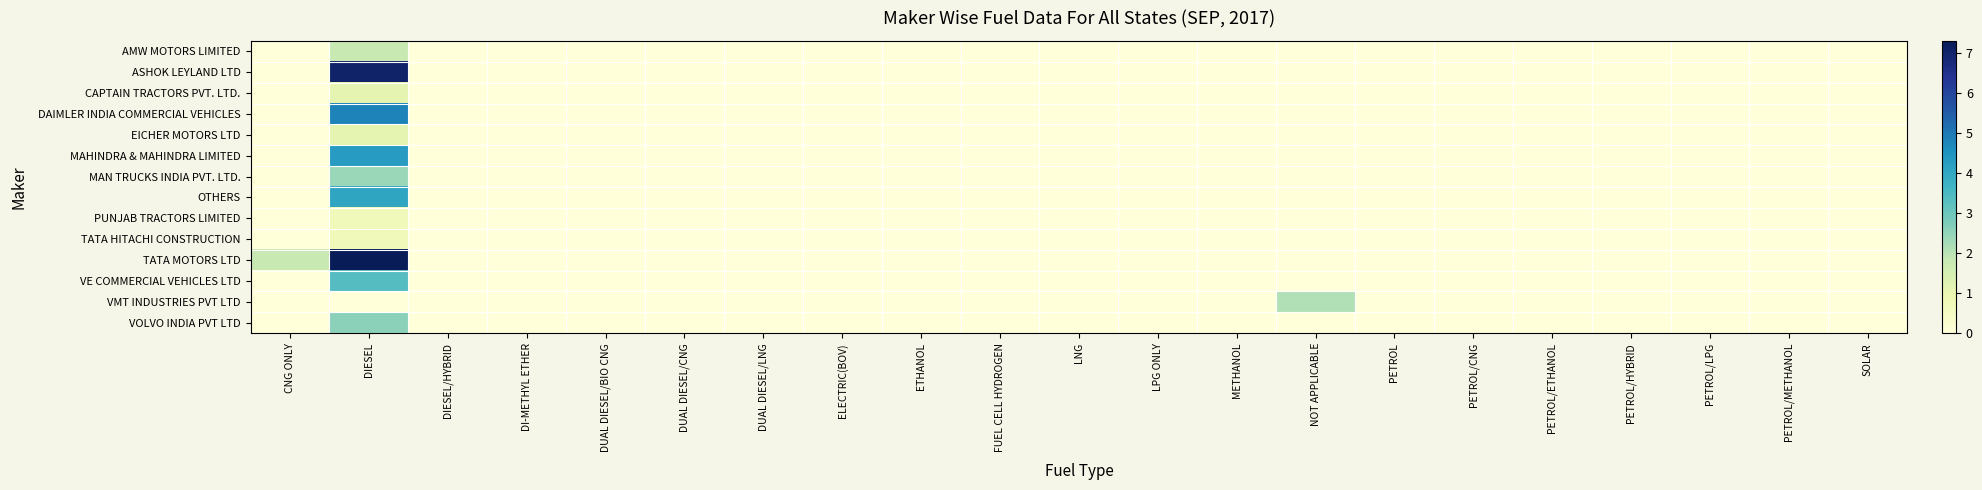

Which series has the largest range (max minus min)?

TATA MOTORS LTD